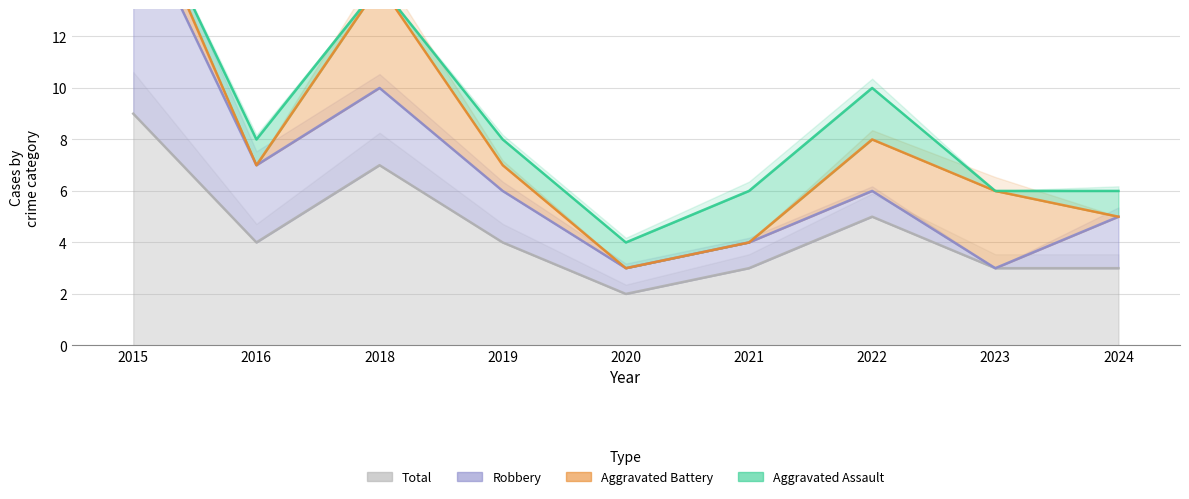

Where is the first local maximum for Aggravated Battery?

2018